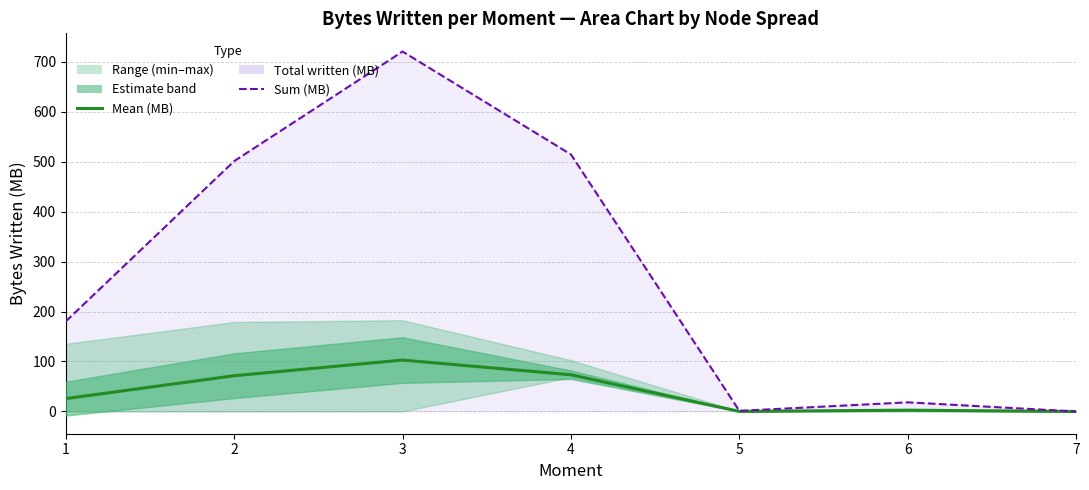

True or false: Mean bytes written (MB) has a value of 25.7 at 1.

True